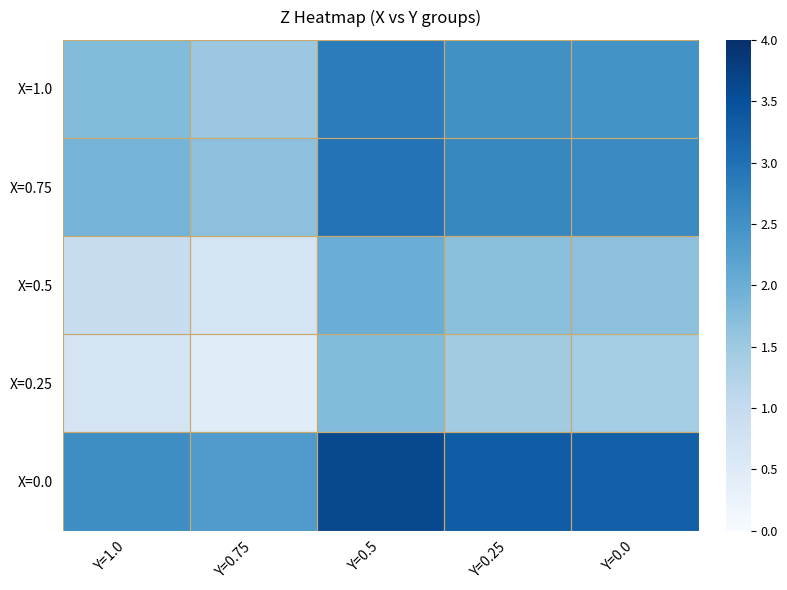

Which has a higher value, Y=0.75 or Y=1.0?

Y=1.0